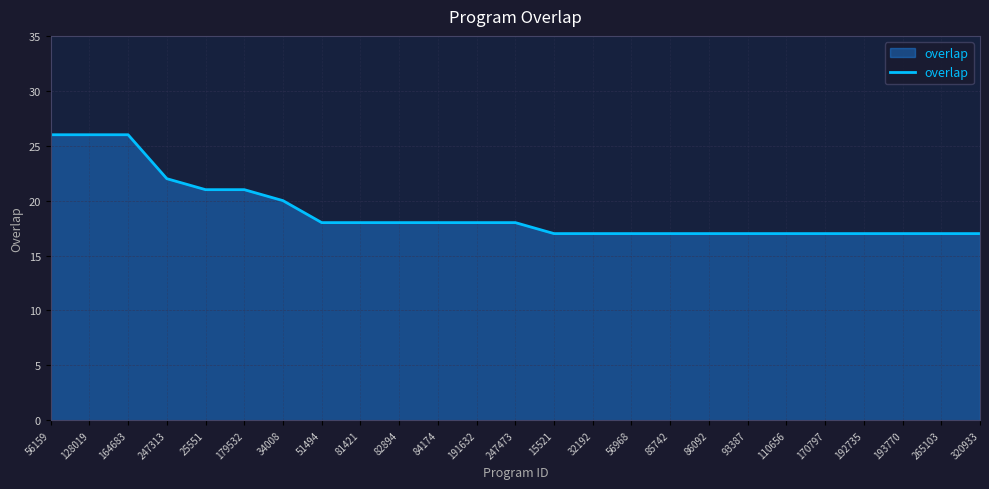

Reading left to right, extract all data points from this chart.

26	26	26	22	21	21	20	18	18	18	18	18	18	17	17	17	17	17	17	17	17	17	17	17	17